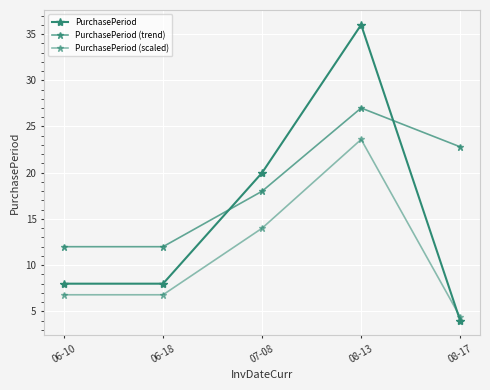

How many categories are shown in the chart?

5